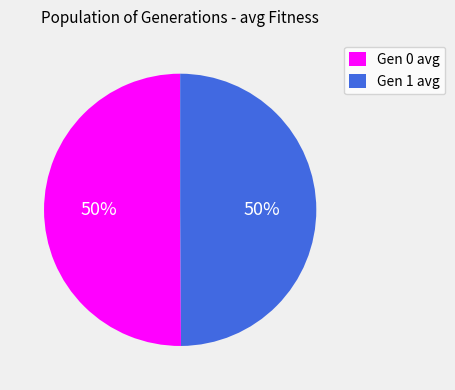

To the nearest percent, what is the average slice percentage?

50%